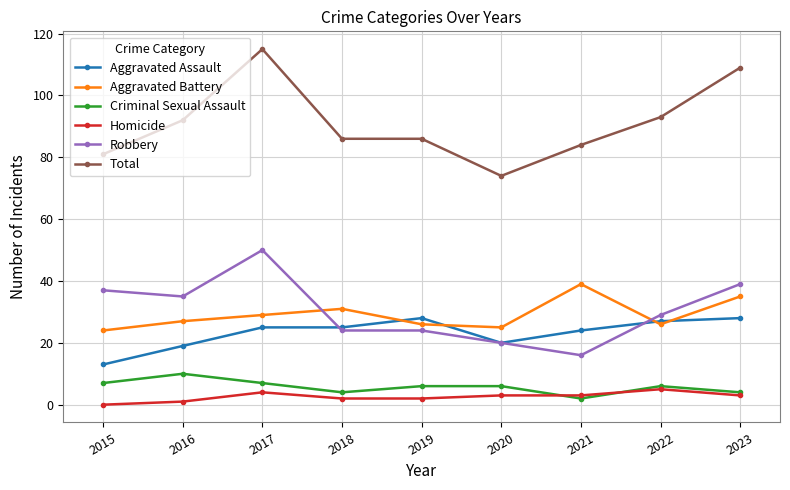

At which label does Robbery reach its minimum?

2021